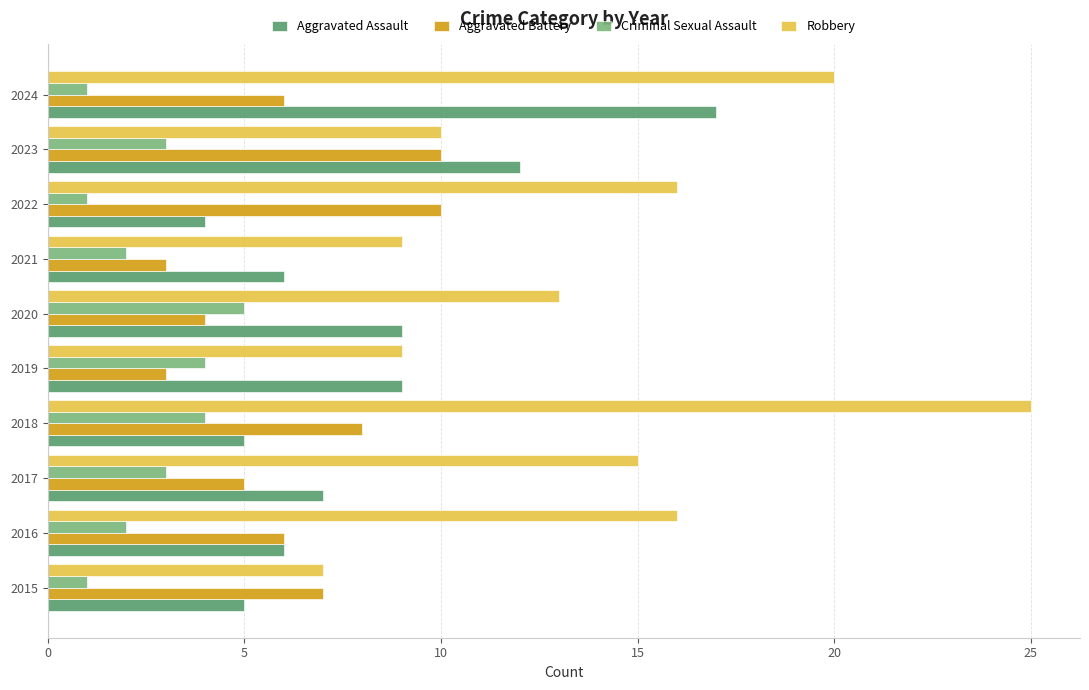

Rank the series by their average value, from highest to lowest.

Robbery, Aggravated Assault, Aggravated Battery, Criminal Sexual Assault